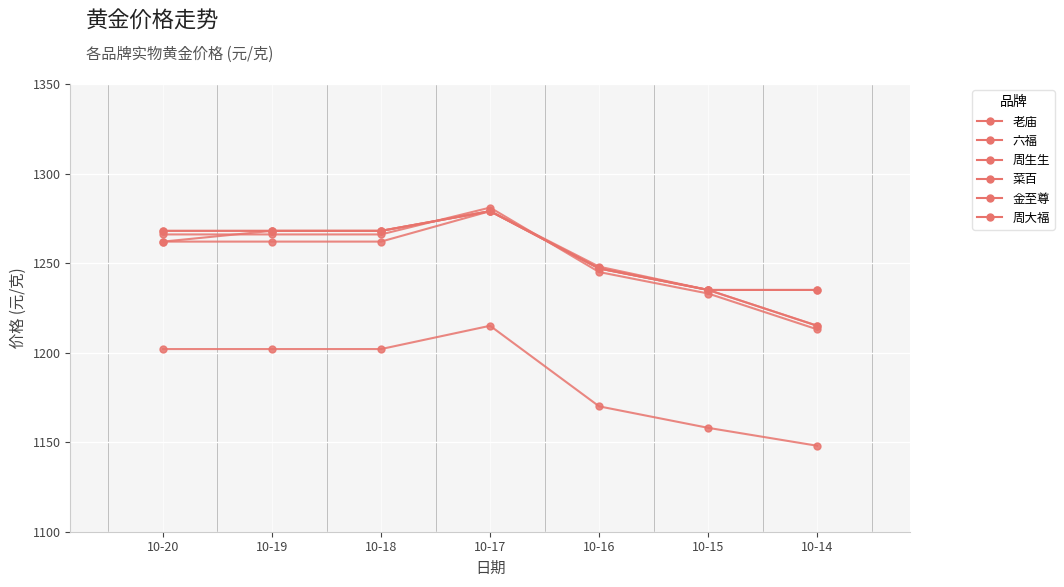

At how many categories does at least one series exceed 1255?

4